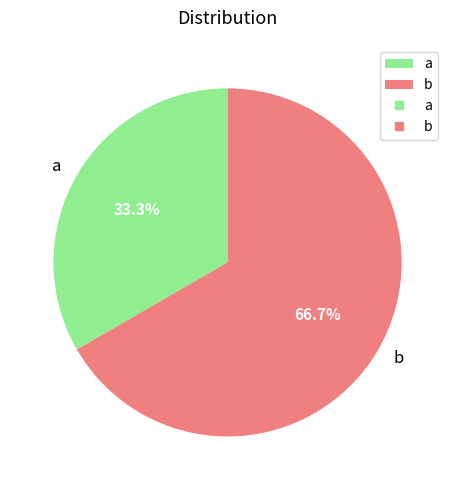

Which slice is the smallest?

a